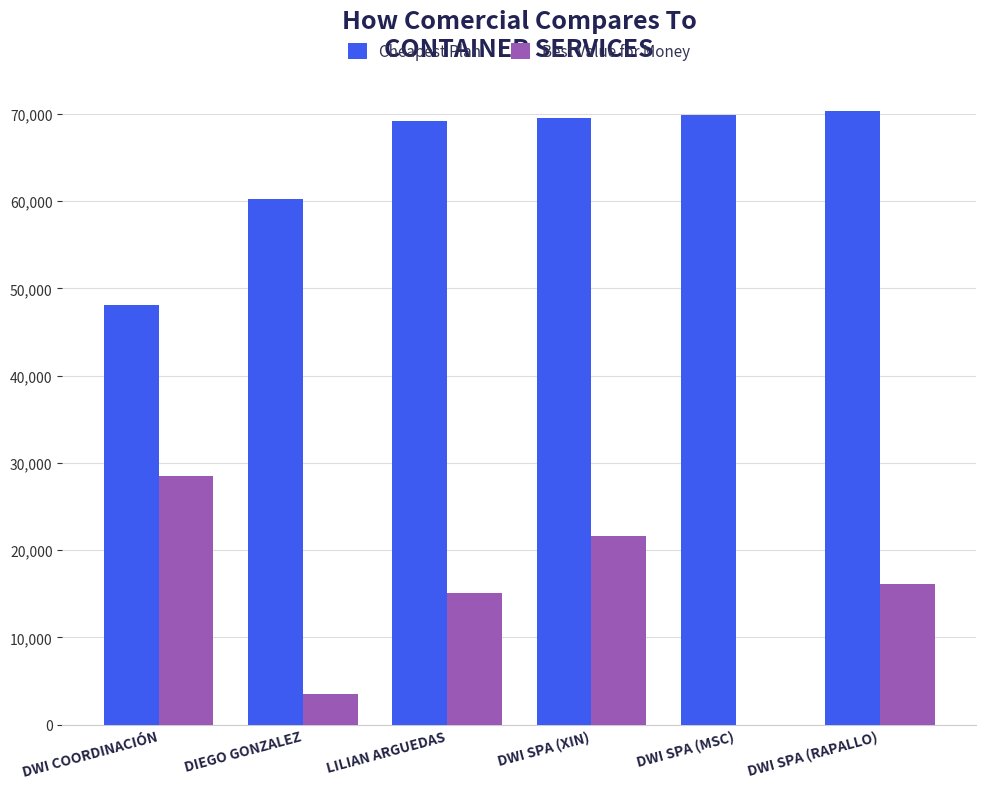

What is the total value across all series at DWI SPA (RAPALLO)?

86395